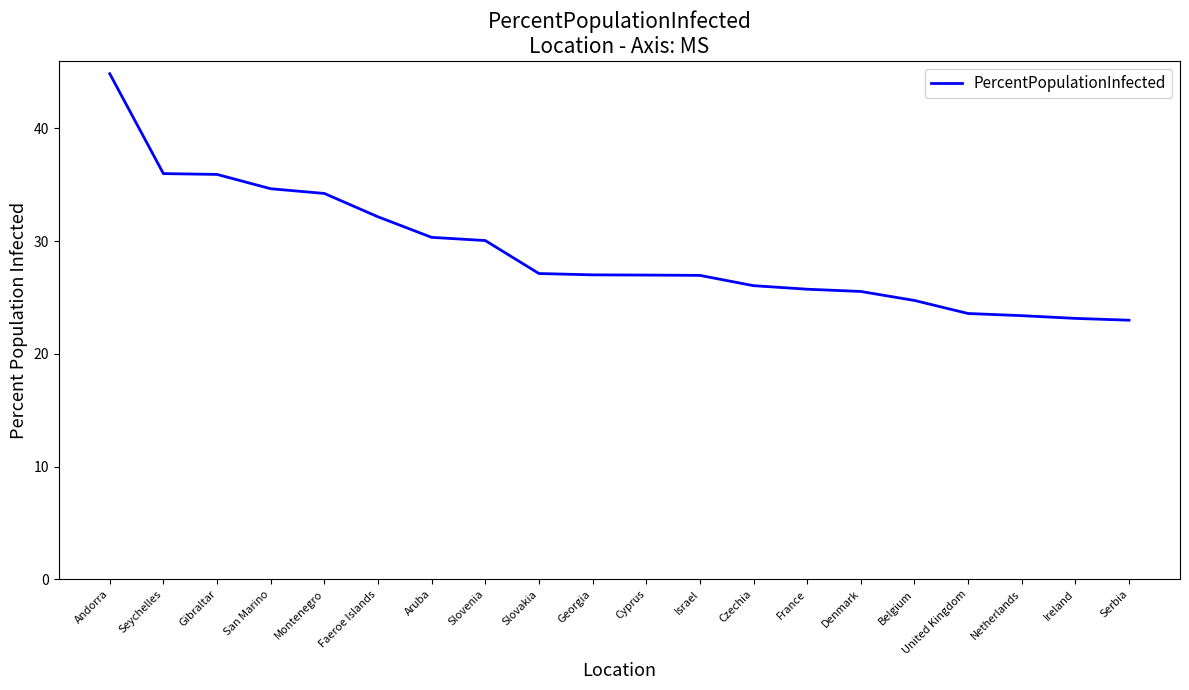

What is the sum of all values?

581.6